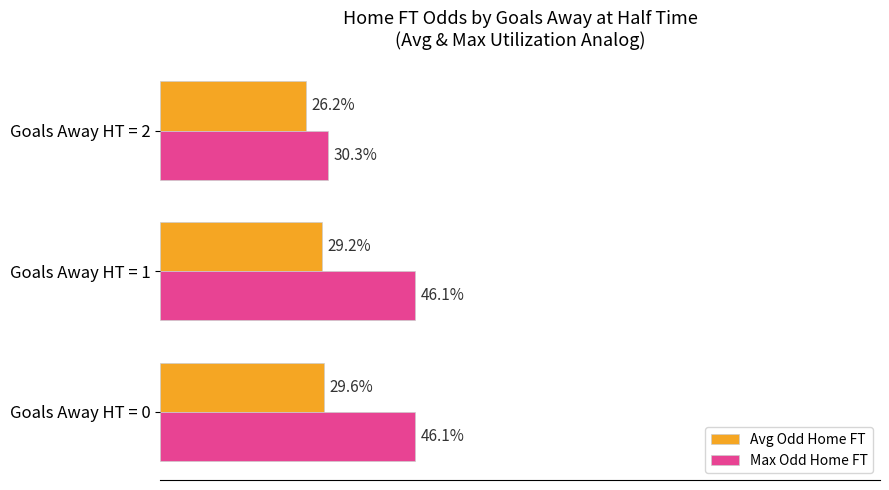

At which category is the sum across all series the highest?

Goals Away HT = 0